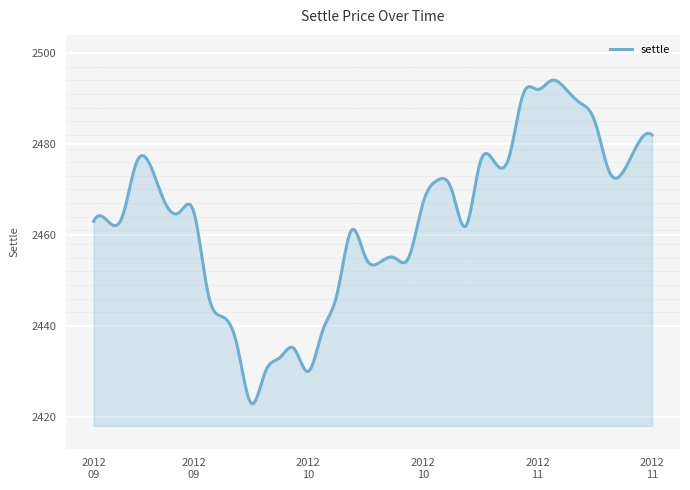

What is the smallest value displayed?

2422.9